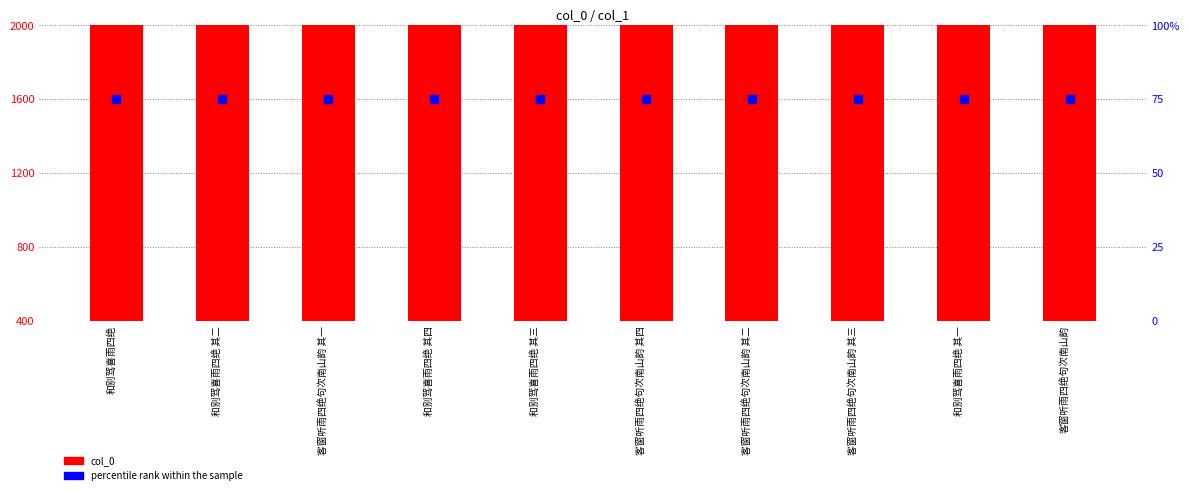

Which series has the largest total across all categories?

col_0